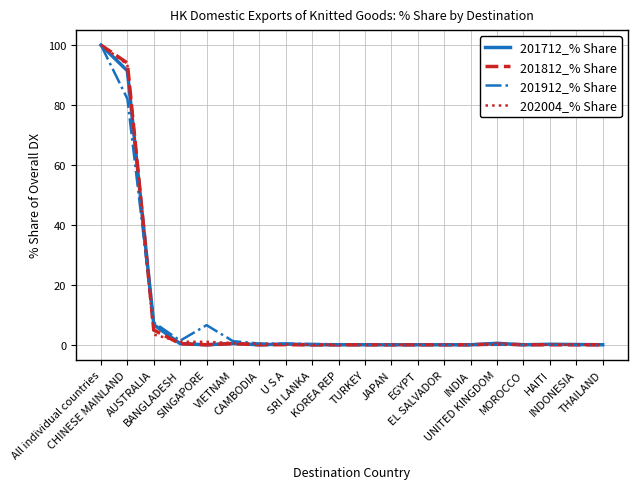

What are all the series names shown in the legend?

201712_% Share, 201812_% Share, 201912_% Share, 202004_% Share